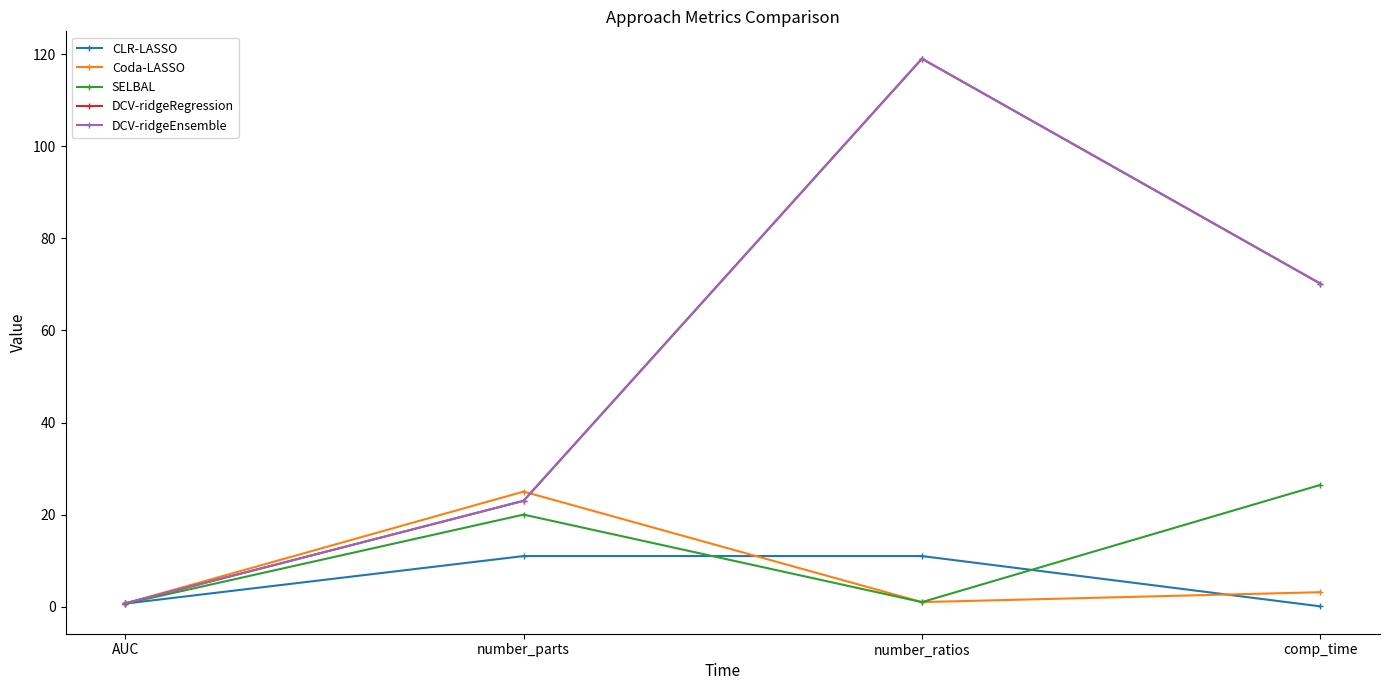

At which category does Coda-LASSO reach its first local peak?

number_parts